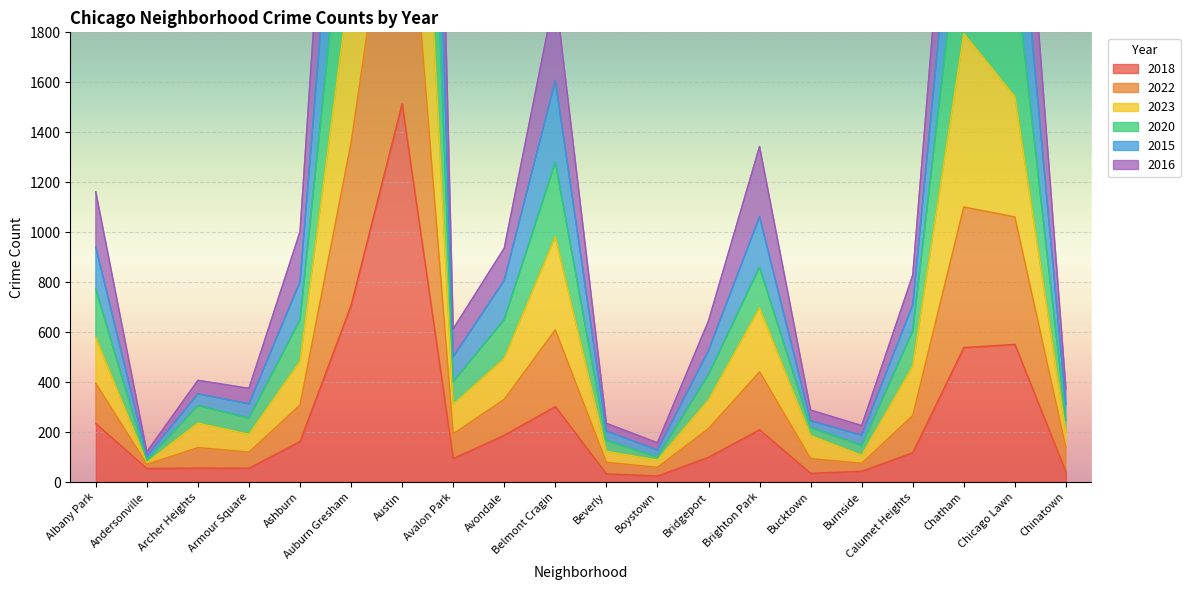

At which category does 2022 reach its first local valley?

Andersonville